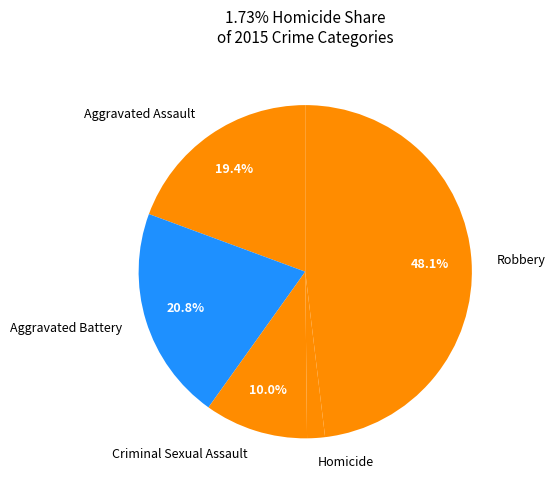

What percentage is NOT represented by Criminal Sexual Assault?

90.0%